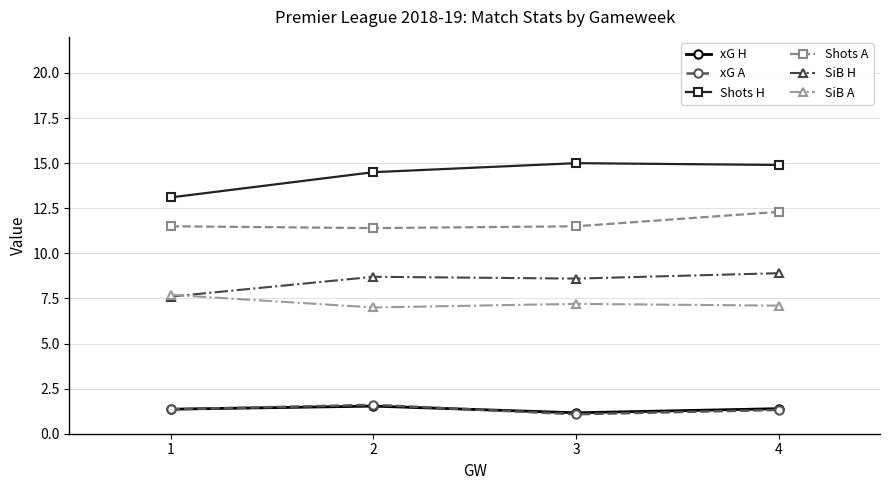

How many times do xG H and xG A cross each other?

2